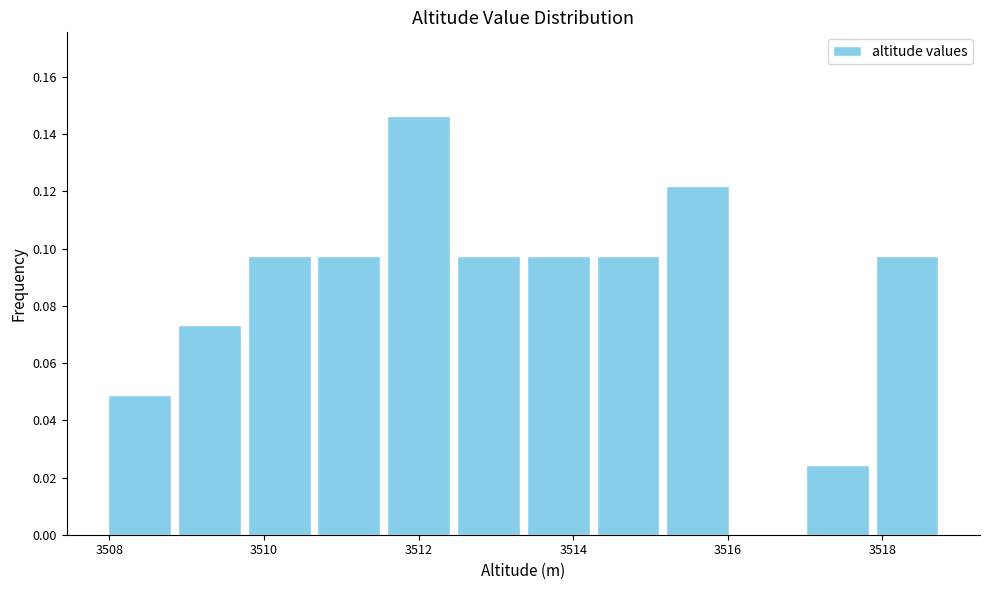

What is the height of the bar covering 3509.8 to 3510.6 on the x-axis? Neither the bar edges nor the heights are printed on the chart, so give them approximately, as read against the axes.

0.098